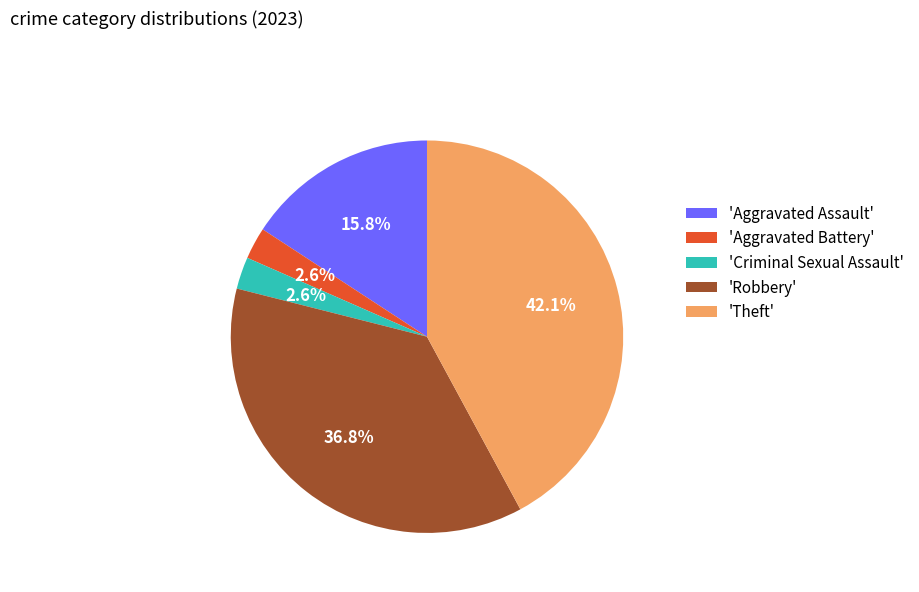

Which slice is the largest?

'Theft'